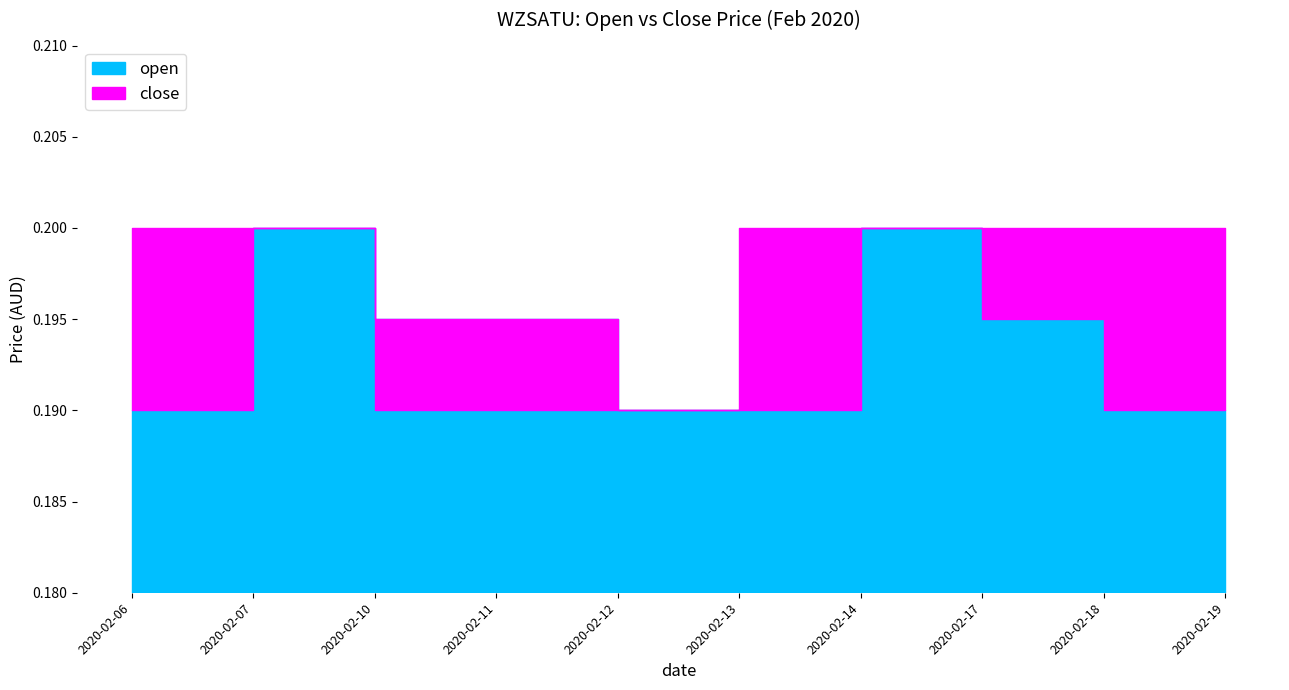

How many open values are between 0 and 1?

10